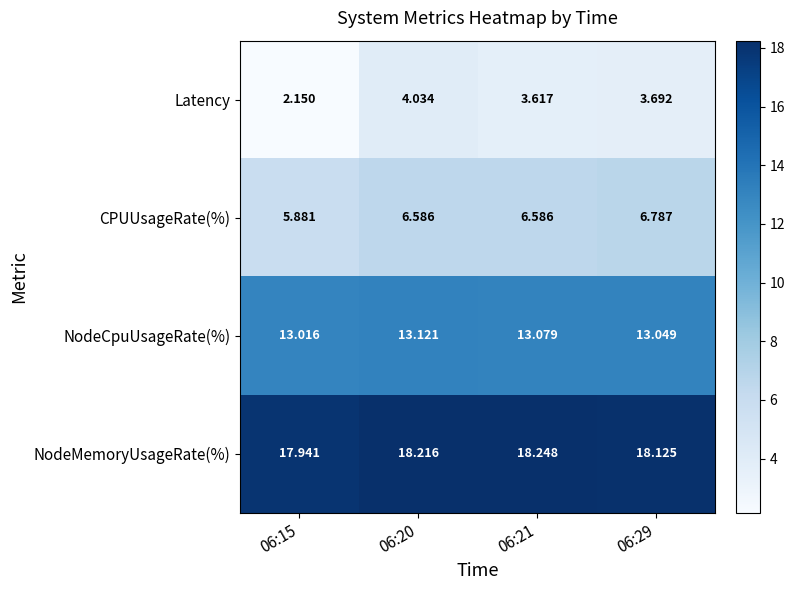

Rank the series by their average value, from highest to lowest.

NodeMemoryUsageRate(%), NodeCpuUsageRate(%), CPUUsageRate(%), Latency